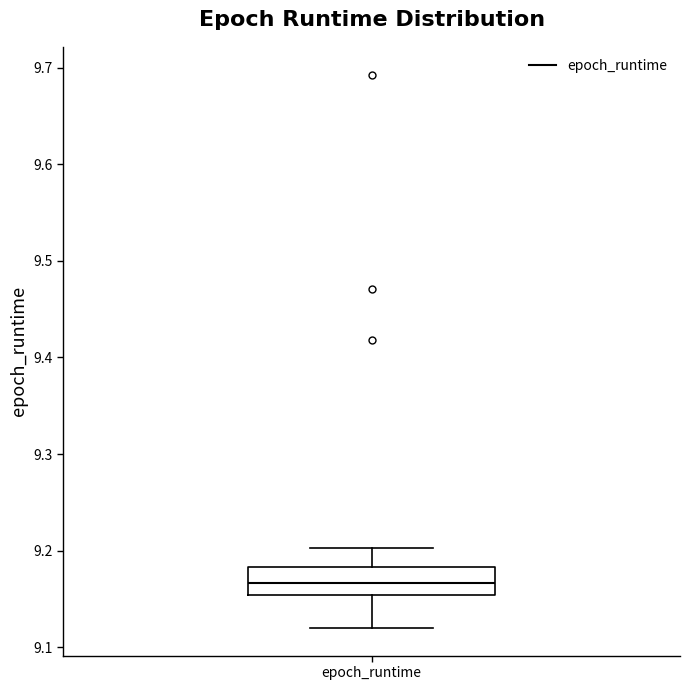

Where does the upper whisker of the box for epoch_runtime end on the y-axis? The values are not printed on the chart, so give them approximately, as read against the axis.

9.20